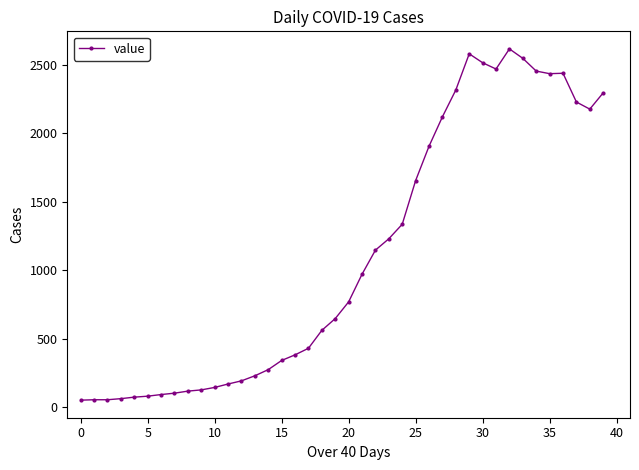

What is the difference between the maximum and minimum values?

2566